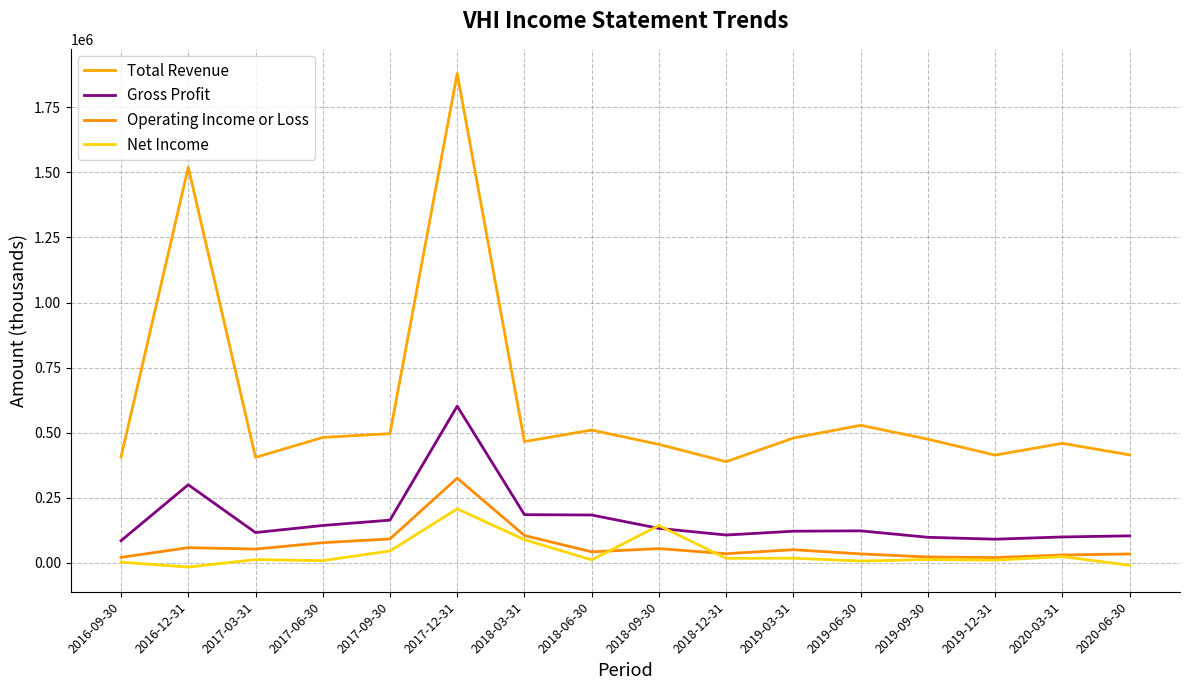

The Total Revenue series shows 510200 at 2018-06-30. True or false?

True